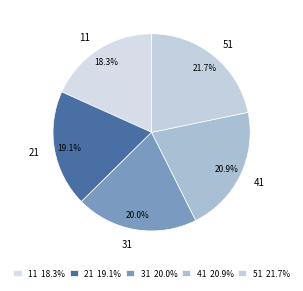

How many slices are in this pie chart?

5